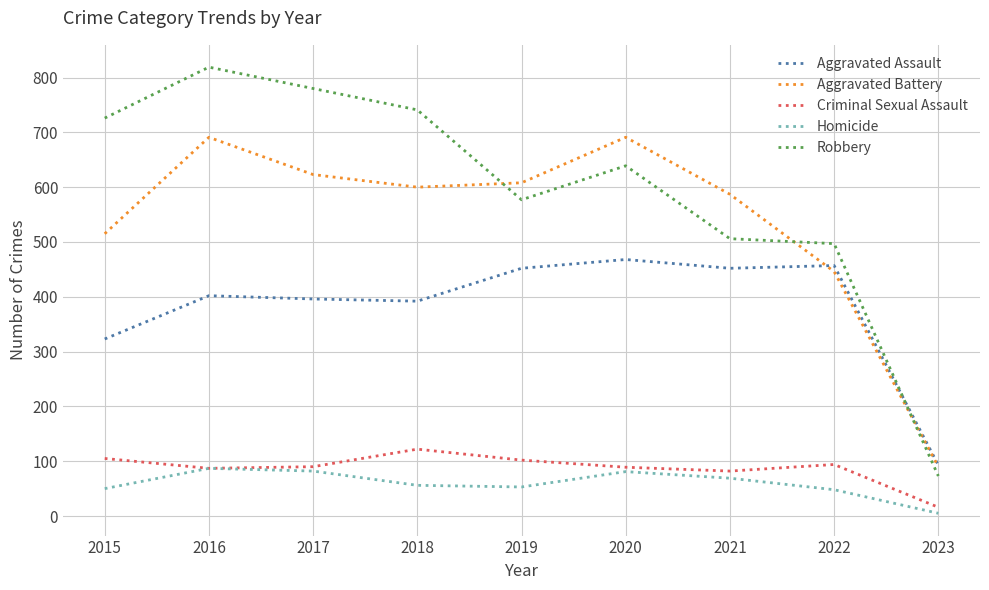

Between which two adjacent categories do Aggravated Assault and Robbery first intersect?

2022 and 2023